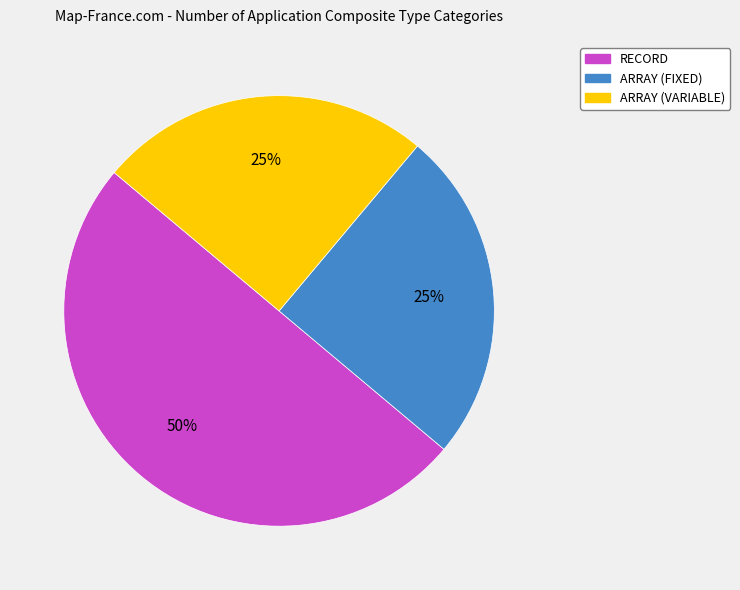

Between RECORD and ARRAY (VARIABLE), which is larger?

RECORD